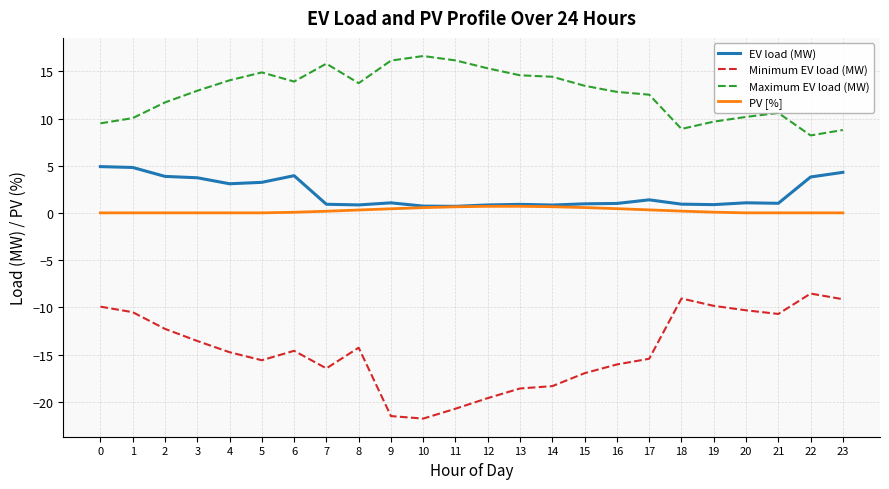

True or false: Minimum EV load (MW) and PV [%] intersect in this chart.

False